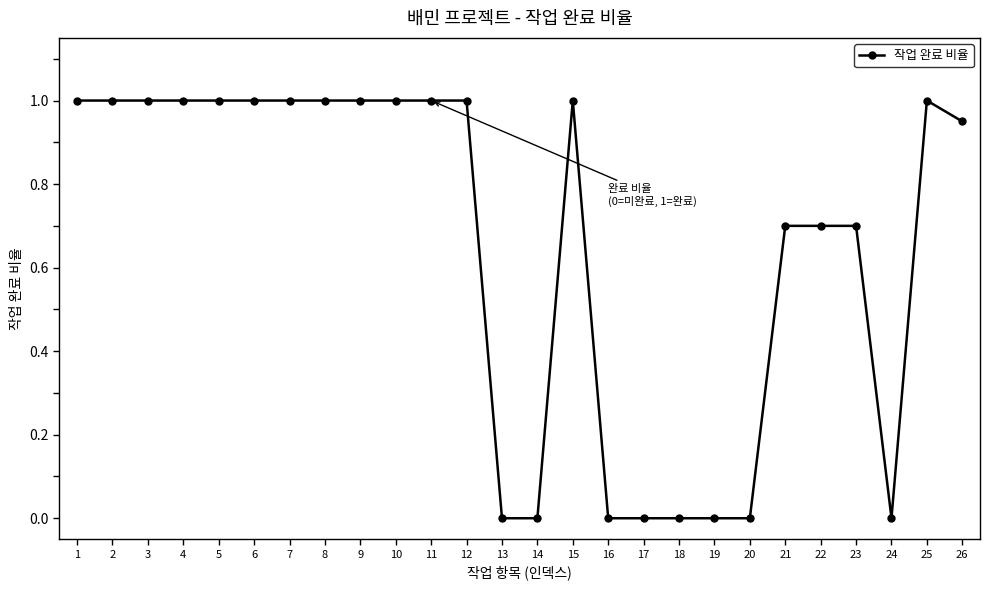

How many lines are shown in the chart?

1